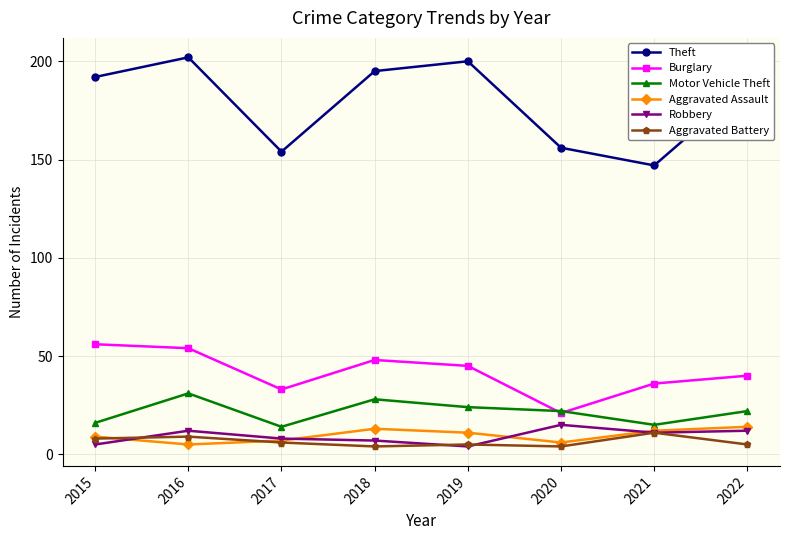

At which category is the sum across all series the highest?

2016